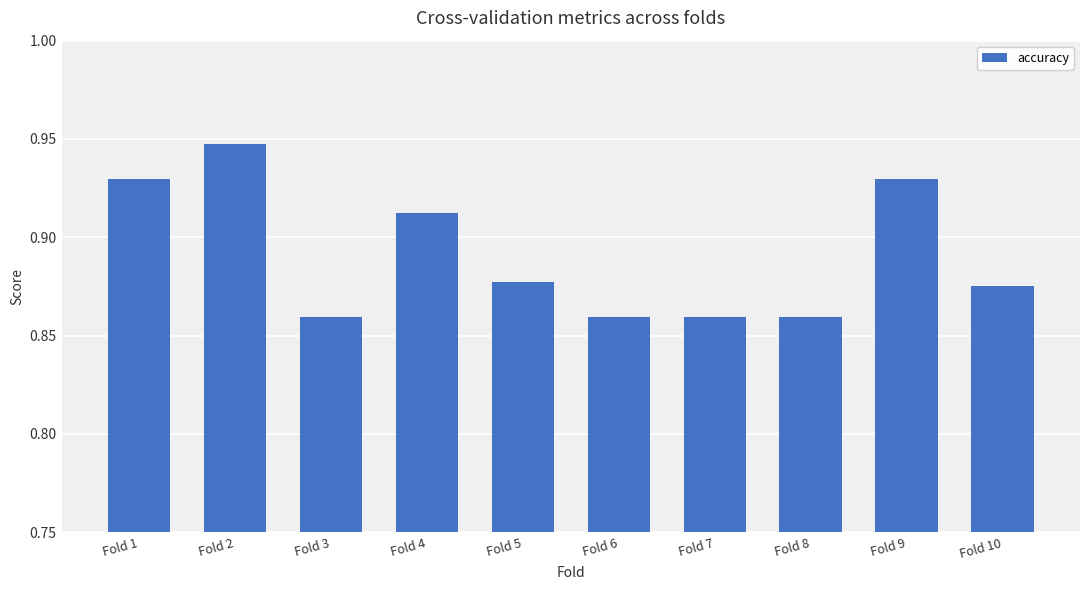

How many series are shown in this chart?

1